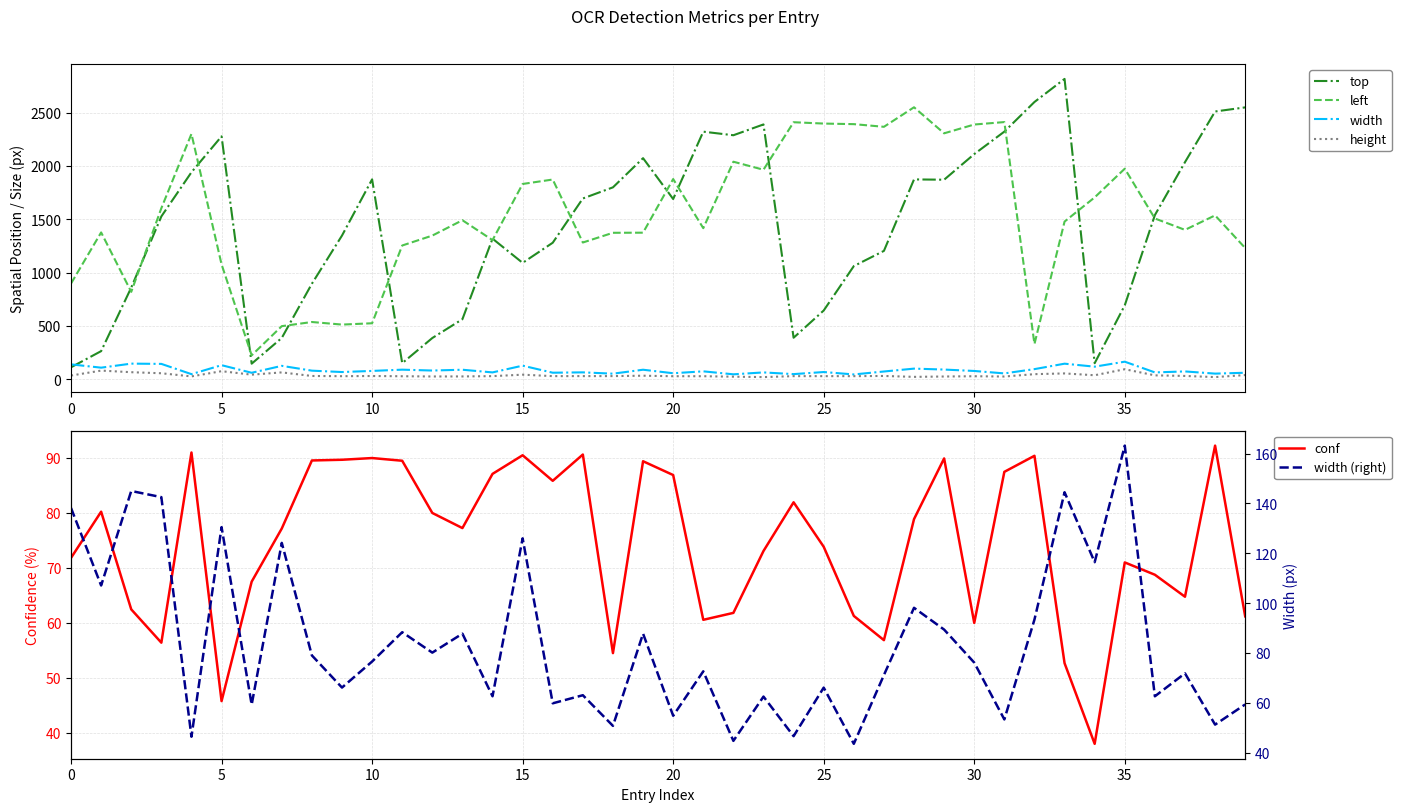

At how many categories does at least one series exceed 1647?

27